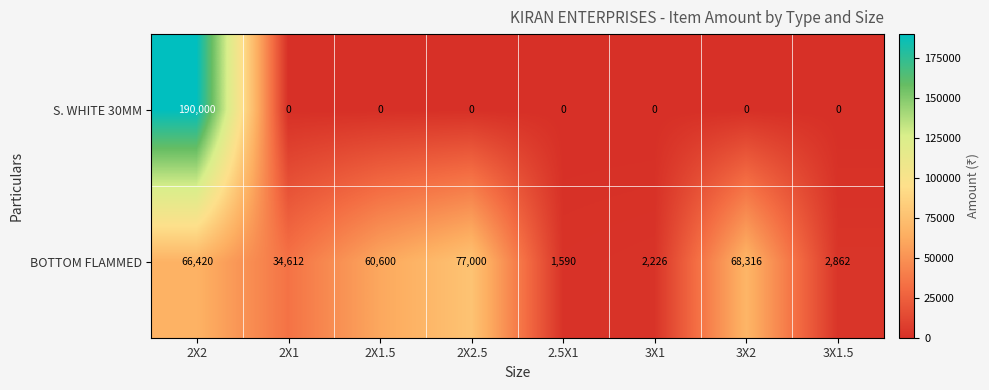

Which series has the widest spread of values?

S. WHITE 30MM